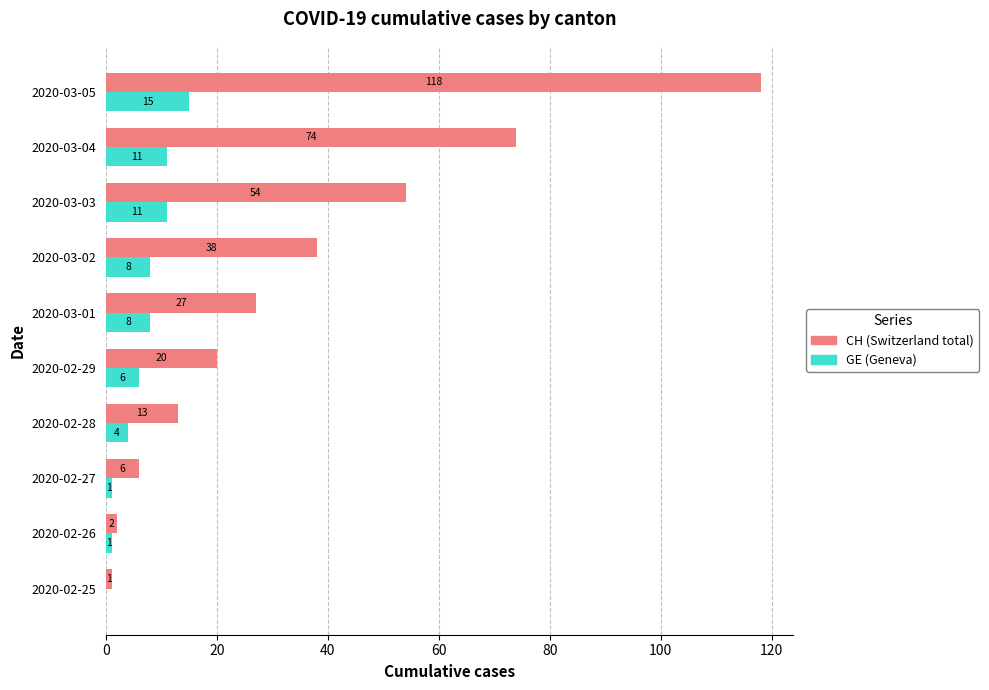

How many categories are shown in the chart?

10